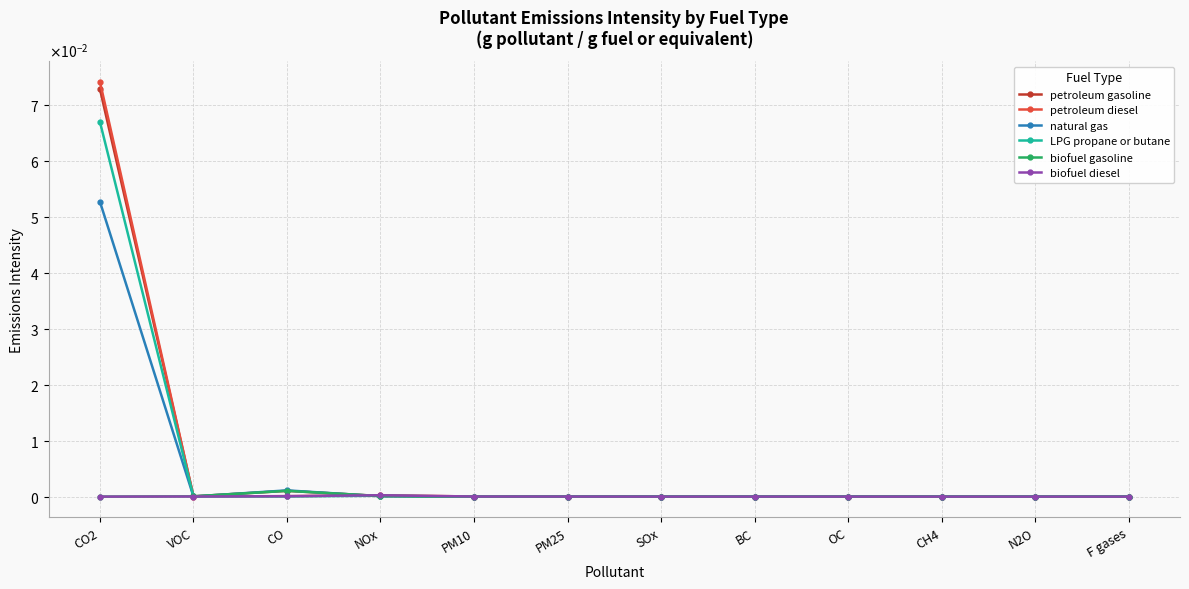

Where is the first local maximum for biofuel gasoline?

CO